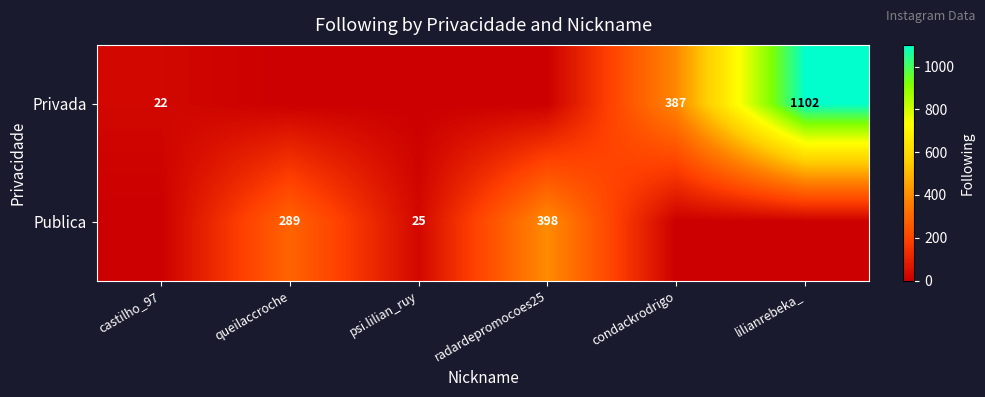

Is the value of Publica at queilaccroche greater than the value of Privada at castilho_97?

Yes